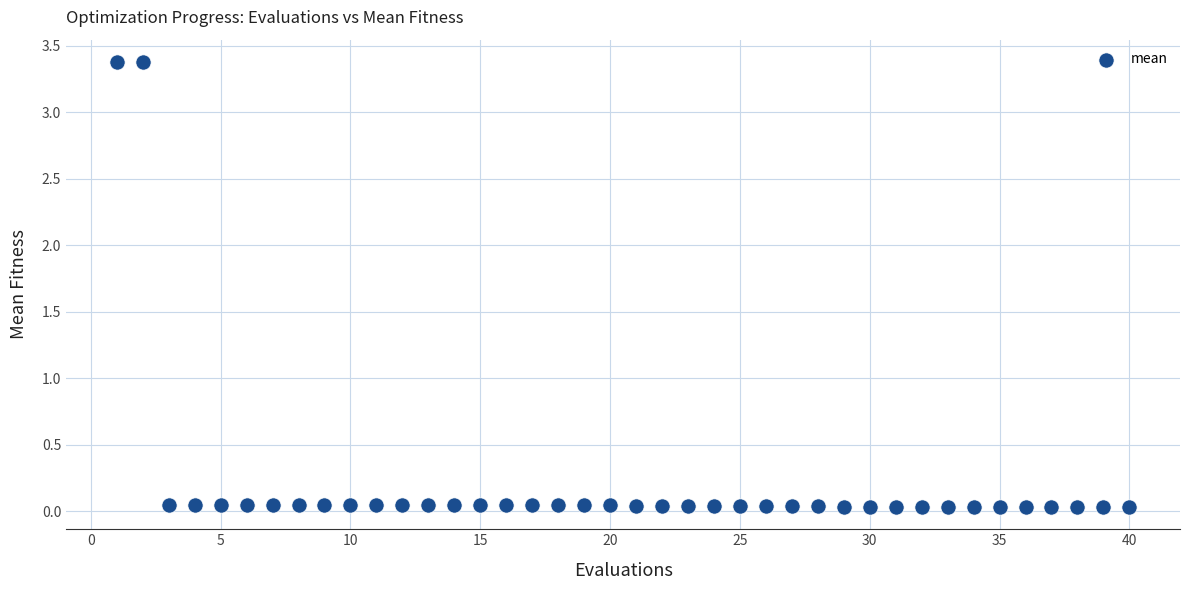

What is the range of X values (max minus min)?

39.0